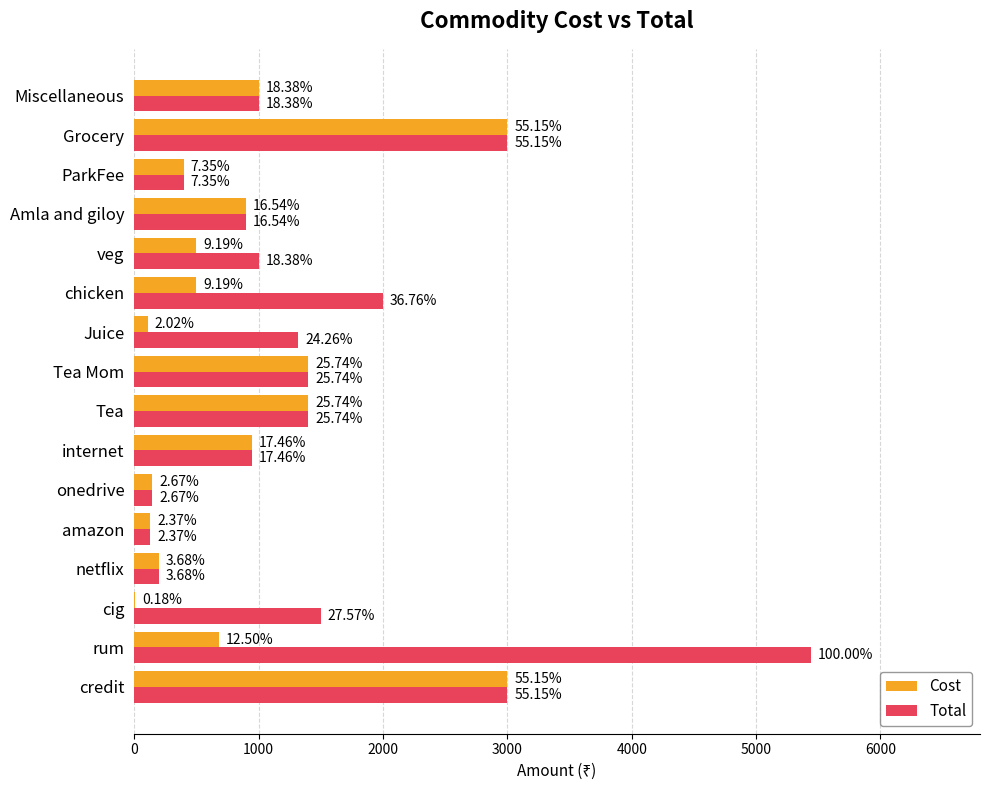

What are all the series names shown in the legend?

Cost, Total